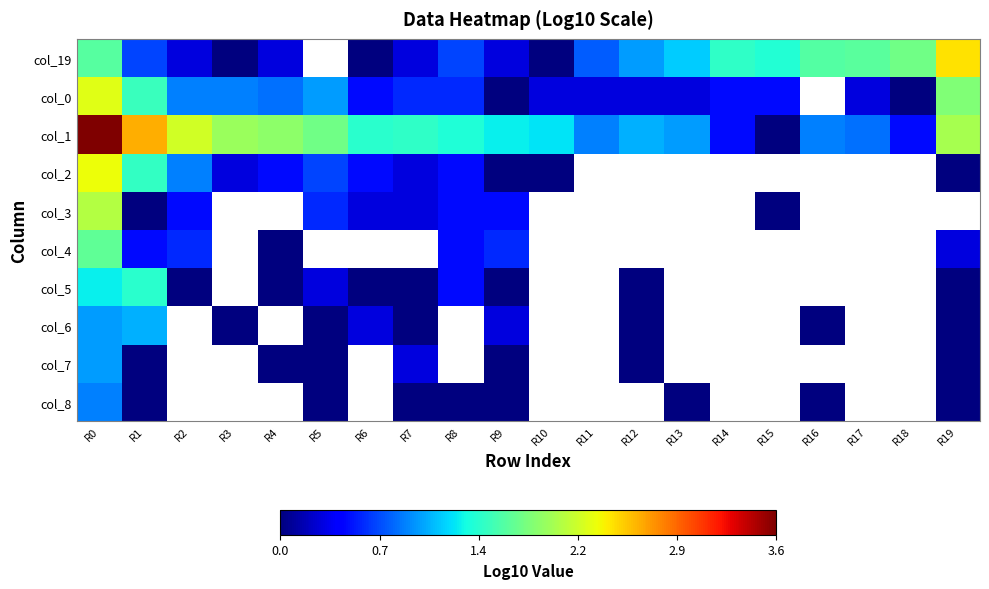

The col_19 series shows 1.0 at R18. True or false?

False